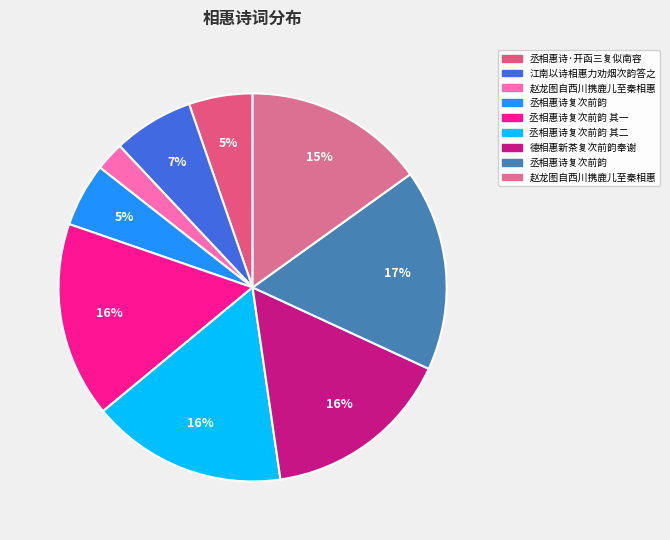

How many slices are in this pie chart?

9